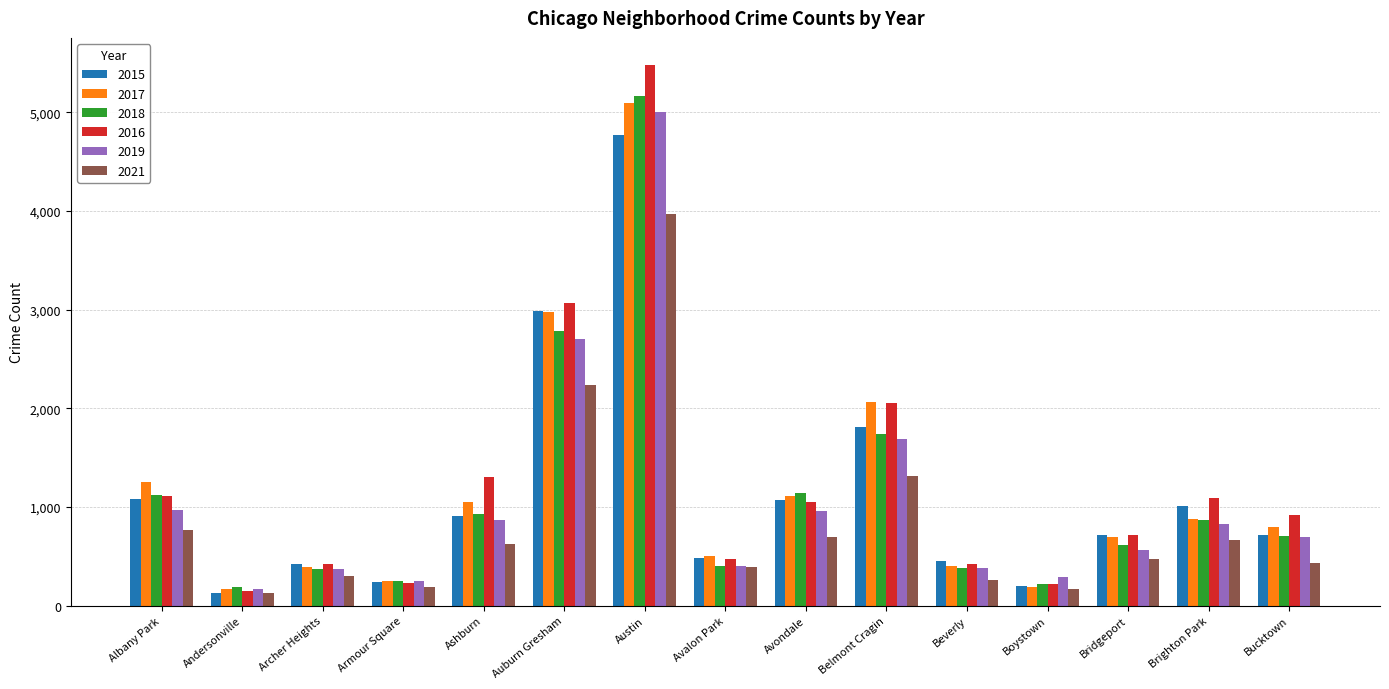

What is the difference between the second highest and second lowest values in the 2017 series?

2785